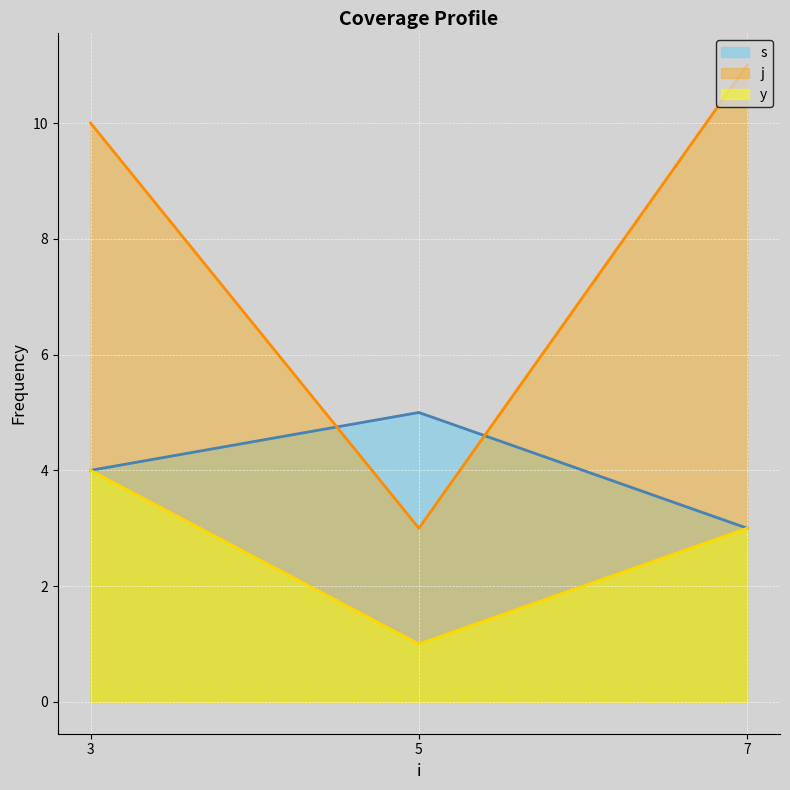

Between 5 and 7, which series saw the biggest shift?

j